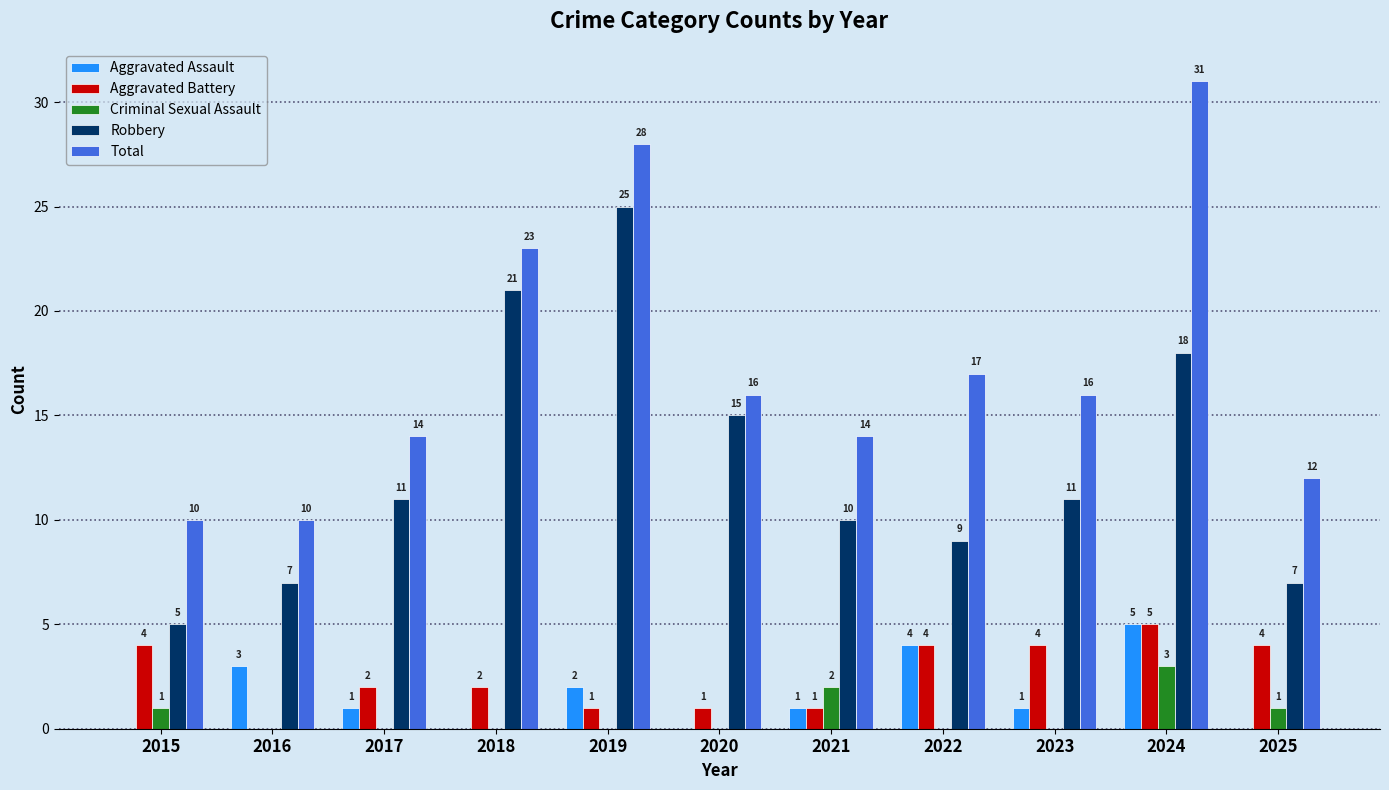

How many groups of bars are there?

11